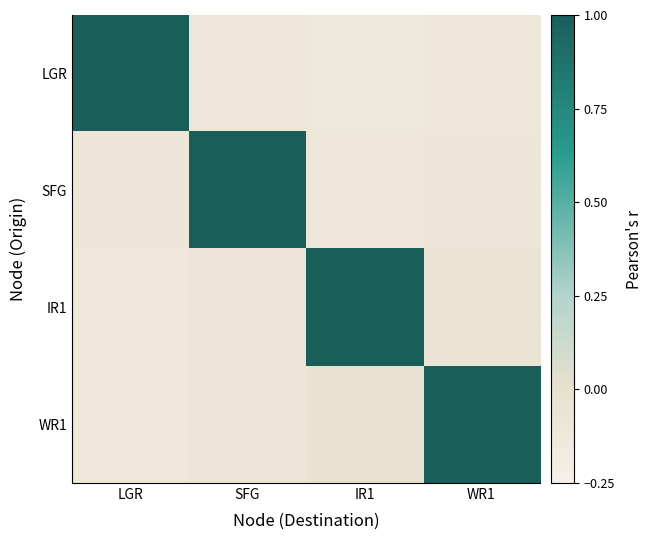

At which category does the chart reach its minimum across all series?

IR1